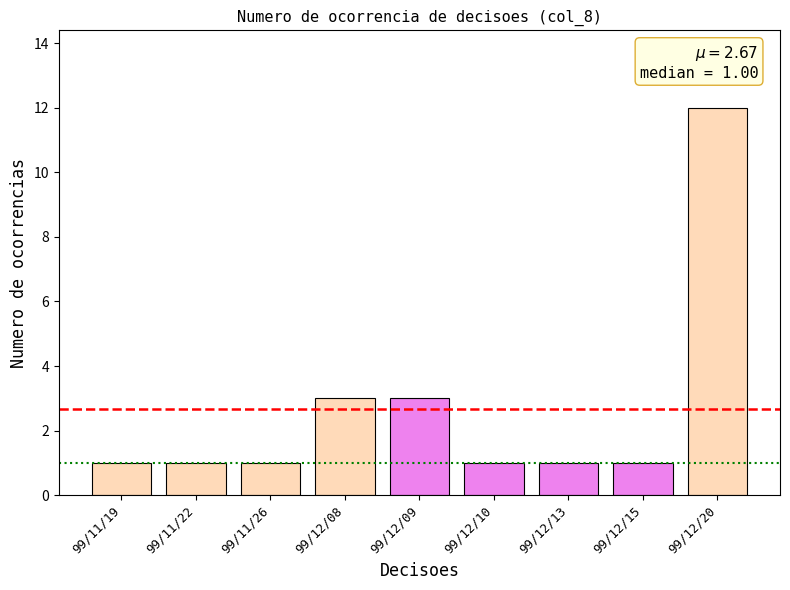

The chart shows a value of 2 at 99/12/15. True or false?

False